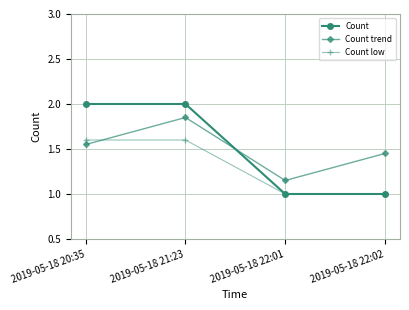

Which series changed the most between 2019-05-18 20:35 and 2019-05-18 22:01?

Count